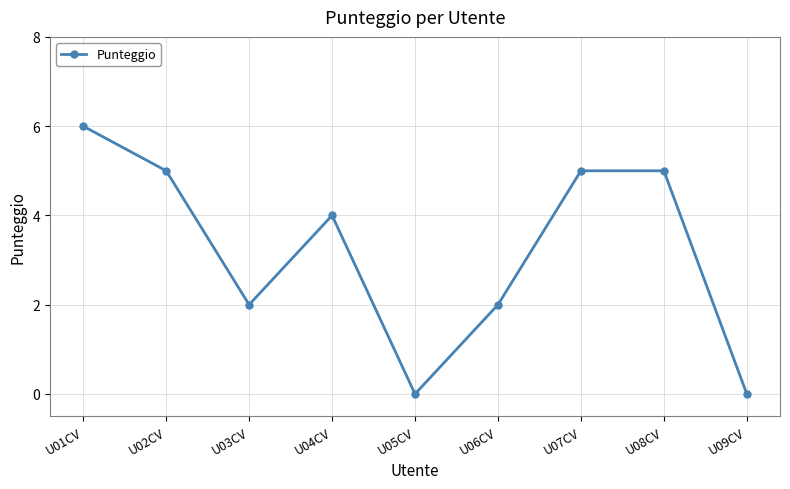

Does the chart have visible grid lines?

Yes